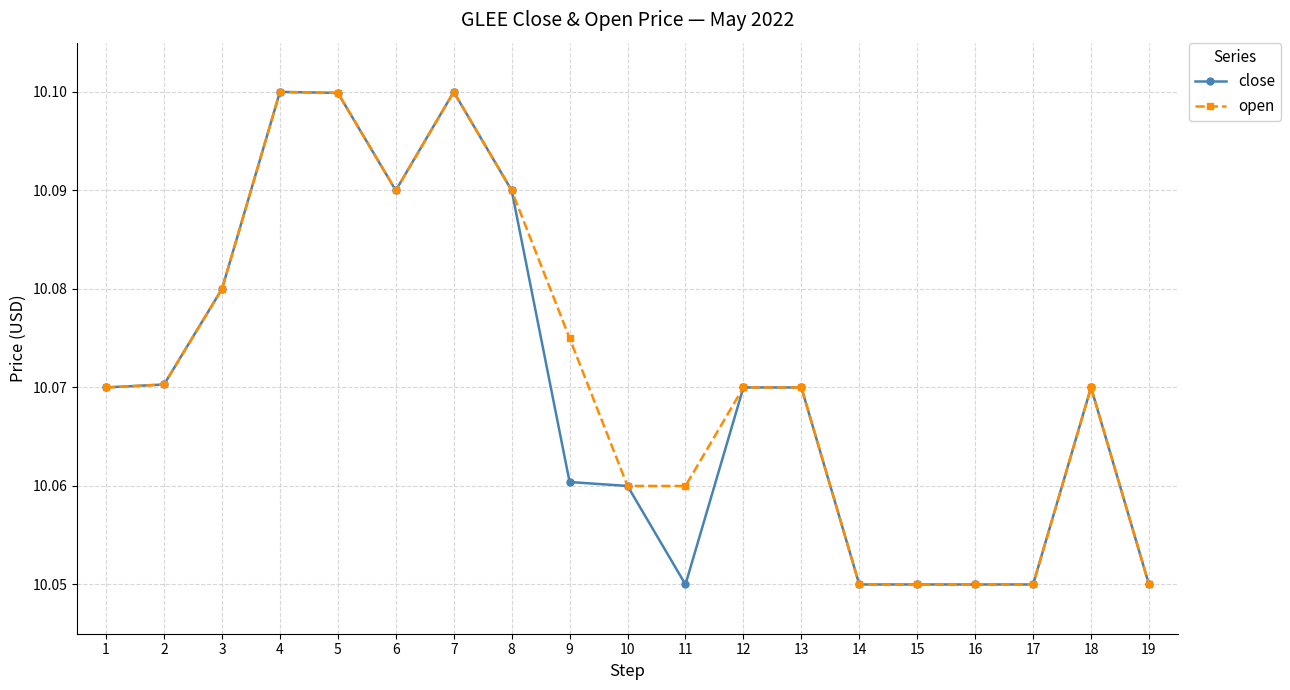

The open series shows 10.1 at 1. True or false?

True